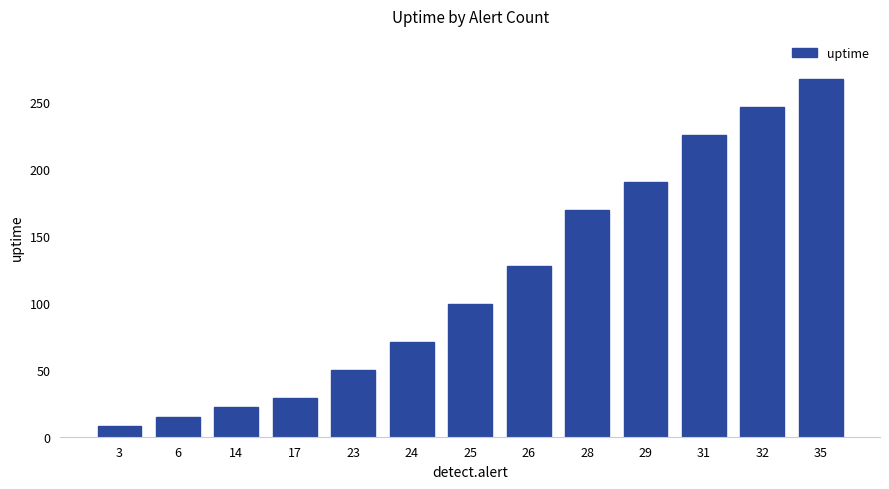

What is the ratio of the value at 14 to the value at 24?

0.3